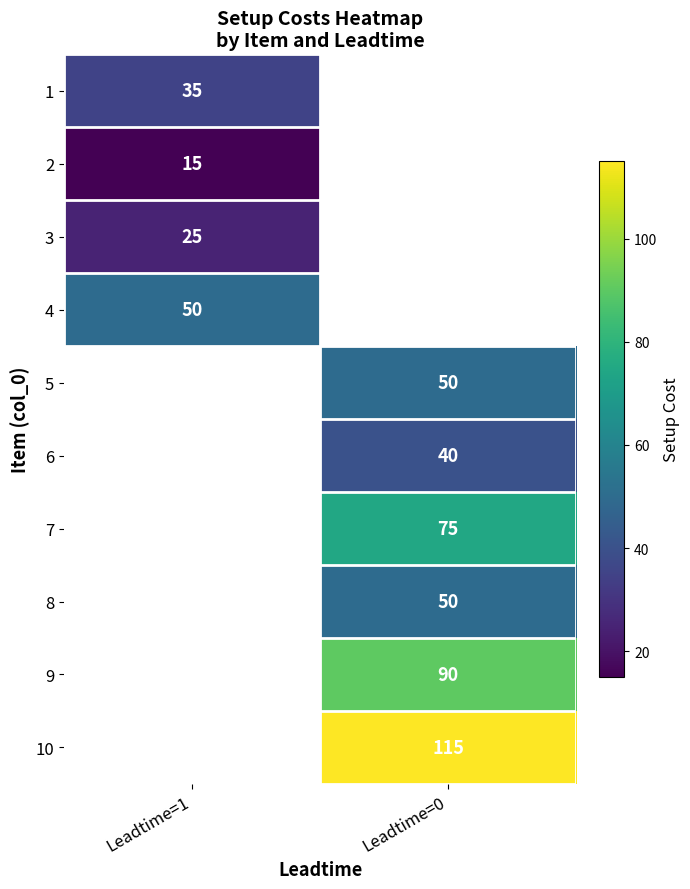

The 7 series shows 75 at Leadtime=0. True or false?

True